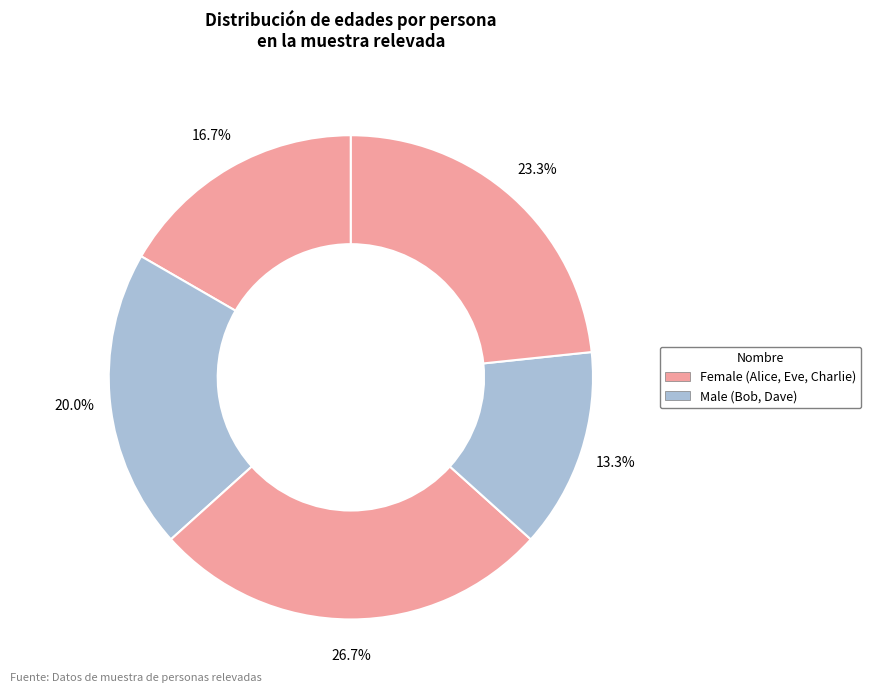

How many slices are in this pie chart?

5